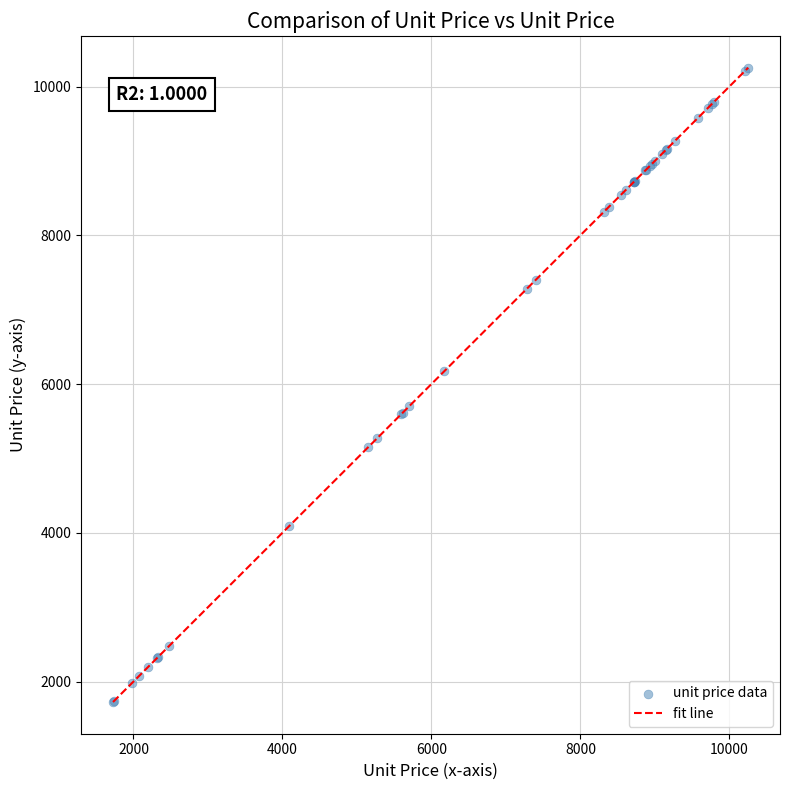

What Y value in the scatter plot is closest to 5989?

6170.1